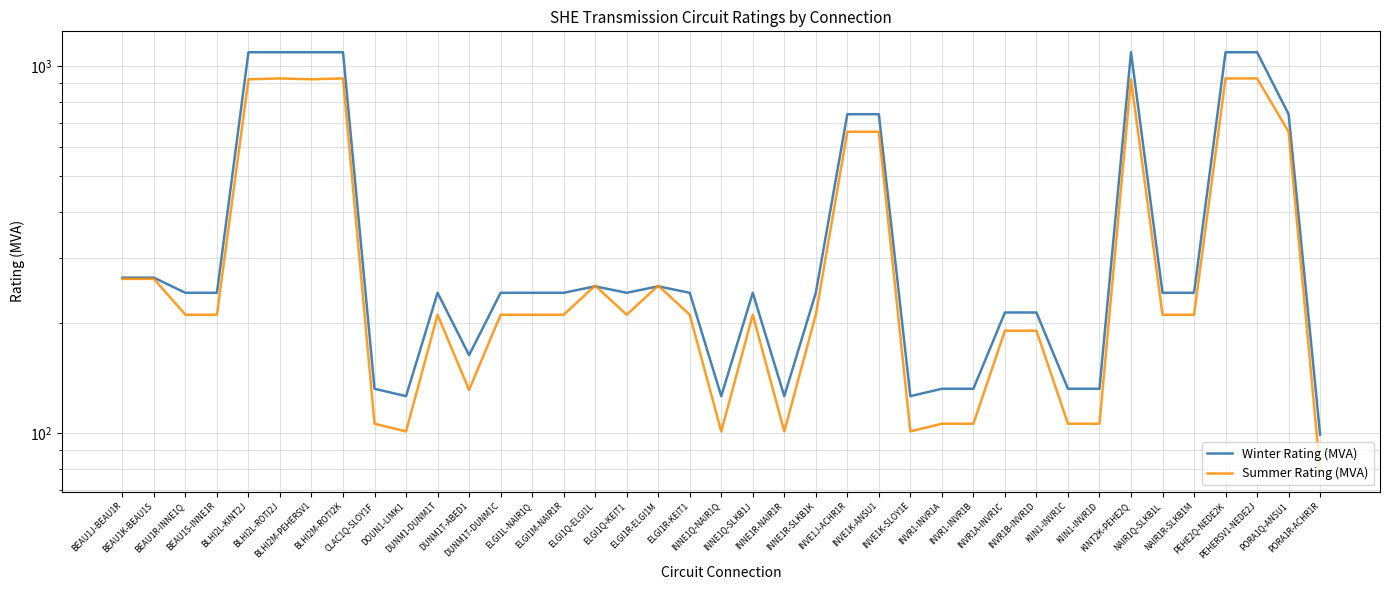

Rank the categories by Winter Rating (MVA) value from lowest to highest.

PORA1R-ACHR1R, DOUN1-LIMK1, INNE1Q-NAIR1Q, INNE1R-NAIR1R, INVE1K-SLOY1E, CLAC1Q-SLOY1F, INVR1-INVR1A, INVR1-INVR1B, KIIN1-INVR1C, KIIN1-INVR1D, DUNM1T-ABED1, INVR1A-INVR1C, INVR1B-INVR1D, BEAU1R-INNE1Q, BEAU1S-INNE1R, DUNM1-DUNM1T, DUNM1T-DUNM1C, ELGI1L-NAIR1Q, ELGI1M-NAIR1R, ELGI1Q-KEIT1, ELGI1R-KEIT1, INNE1Q-SLKB1J, INNE1R-SLKB1K, NAIR1Q-SLKB1L, NAIR1R-SLKB1M, ELGI1Q-ELGI1L, ELGI1R-ELGI1M, BEAU1J-BEAU1R, BEAU1K-BEAU1S, INVE1J-ACHR1R, INVE1K-ANSU1, PORA1Q-ANSU1, BLHI2L-KINT2J, BLHI2L-ROTI2J, BLHI2M-PEHERSV1, BLHI2M-ROTI2K, KINT2K-PEHE2Q, PEHE2Q-NEDE2K, PEHERSV1-NEDE2J